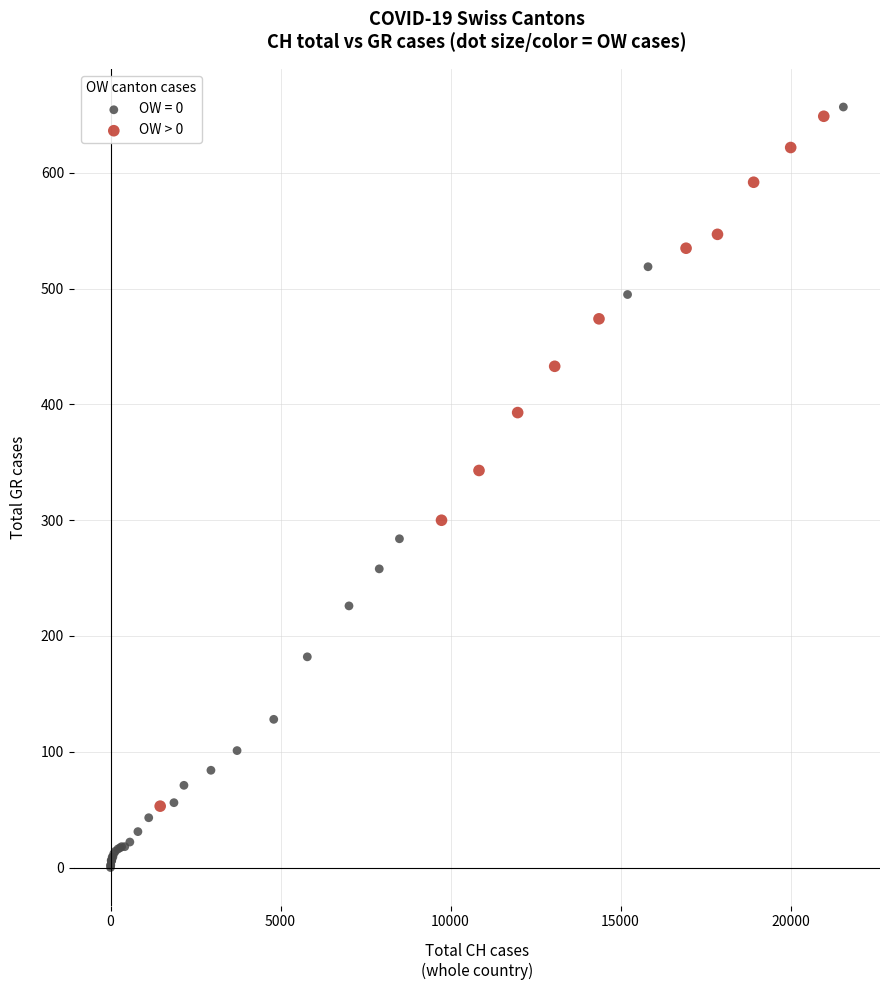

Which series has the largest Y range (max minus min)?

OW = 0